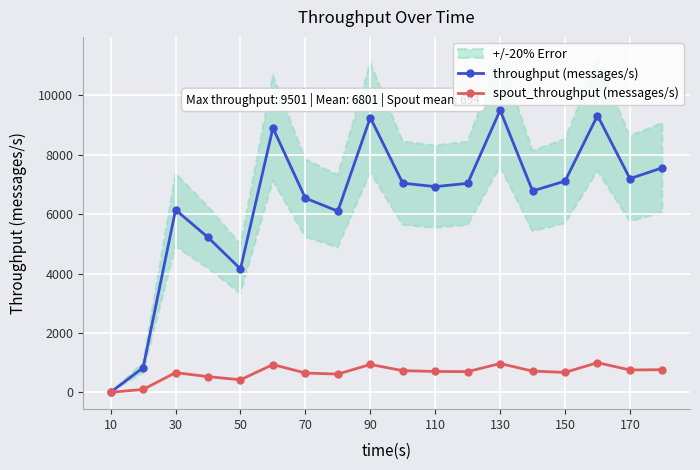

The value of spout_throughput (messages/s) at 30 is 62. True or false?

False